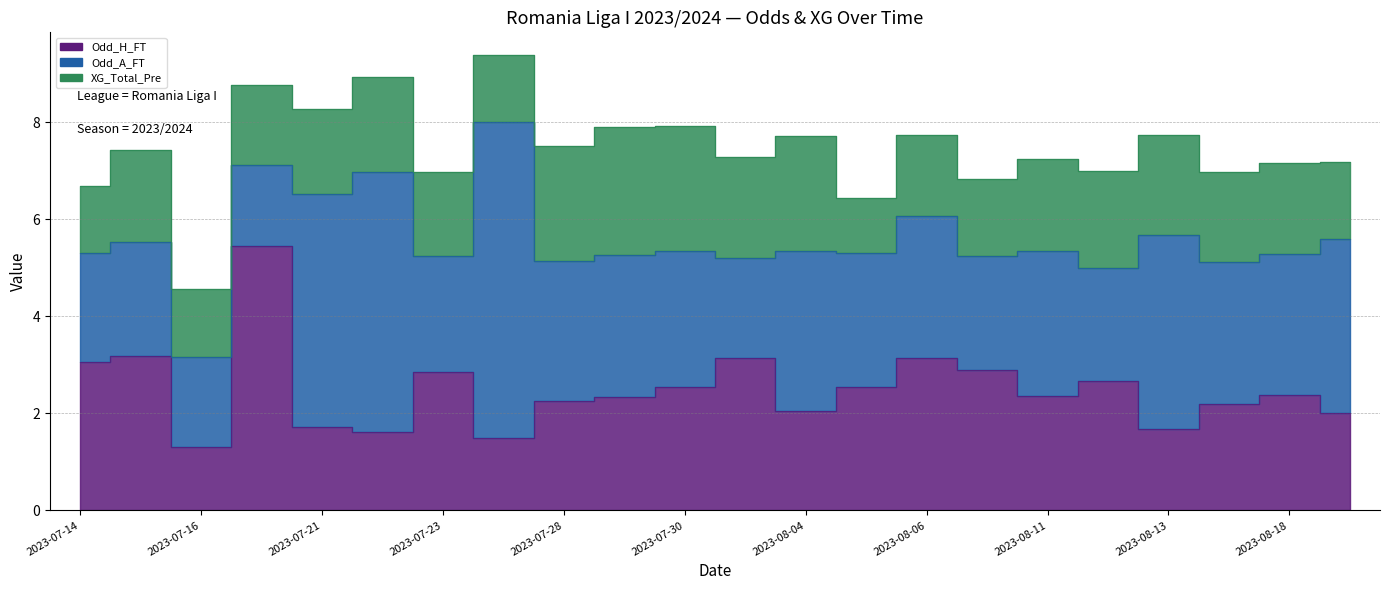

Reading right to left, extract all data points from this chart.

Odd_H_FT: 2023-08-19=2.0	2023-08-18=2.4	2023-08-14=2.2	2023-08-13=1.7	2023-08-12=2.7	2023-08-11=2.4	2023-08-07=2.9	2023-08-06=3.1	2023-08-05=2.5	2023-08-04=2.0	2023-07-31=3.1	2023-07-30=2.5	2023-07-29=2.3	2023-07-28=2.2	2023-07-24=1.5	2023-07-23=2.9	2023-07-22=1.6	2023-07-21=1.7	2023-07-17=5.5	2023-07-16=1.3	2023-07-15=3.2	2023-07-14=3.0
Odd_A_FT: 2023-08-19=3.6	2023-08-18=2.9	2023-08-14=2.9	2023-08-13=4.0	2023-08-12=2.3	2023-08-11=3.0	2023-08-07=2.4	2023-08-06=2.9	2023-08-05=2.8	2023-08-04=3.3	2023-07-31=2.1	2023-07-30=2.8	2023-07-29=2.9	2023-07-28=2.9	2023-07-24=6.5	2023-07-23=2.4	2023-07-22=5.4	2023-07-21=4.8	2023-07-17=1.7	2023-07-16=1.9	2023-07-15=2.4	2023-07-14=2.3
XG_Total_Pre: 2023-08-19=1.6	2023-08-18=1.9	2023-08-14=1.9	2023-08-13=2.0	2023-08-12=2.0	2023-08-11=1.9	2023-08-07=1.6	2023-08-06=1.7	2023-08-05=1.1	2023-08-04=2.4	2023-07-31=2.1	2023-07-30=2.6	2023-07-29=2.6	2023-07-28=2.4	2023-07-24=1.4	2023-07-23=1.7	2023-07-22=1.9	2023-07-21=1.8	2023-07-17=1.6	2023-07-16=1.4	2023-07-15=1.9	2023-07-14=1.4